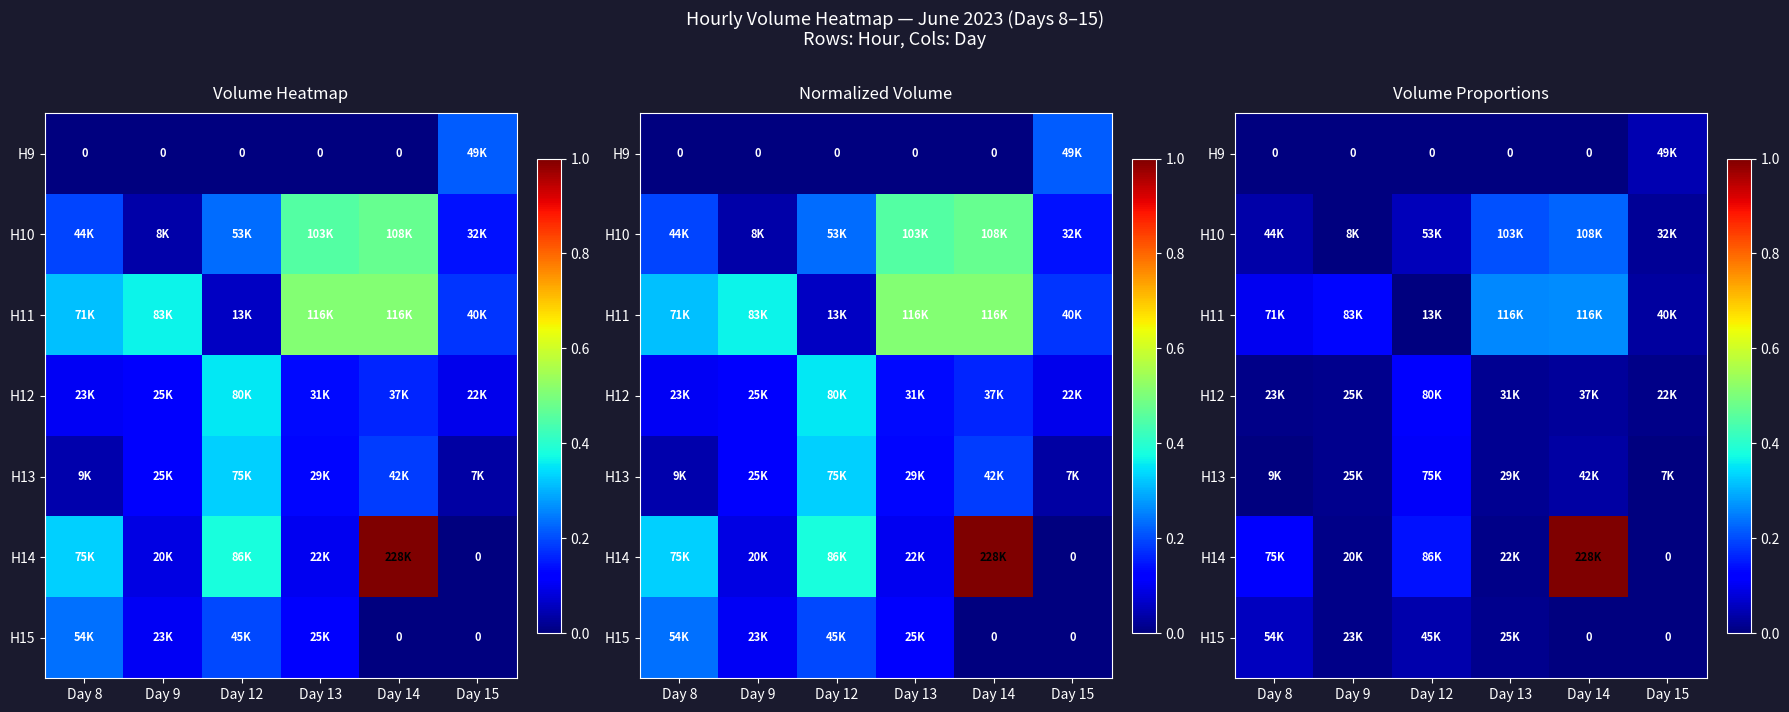

Count the number of data series in this chart.

7